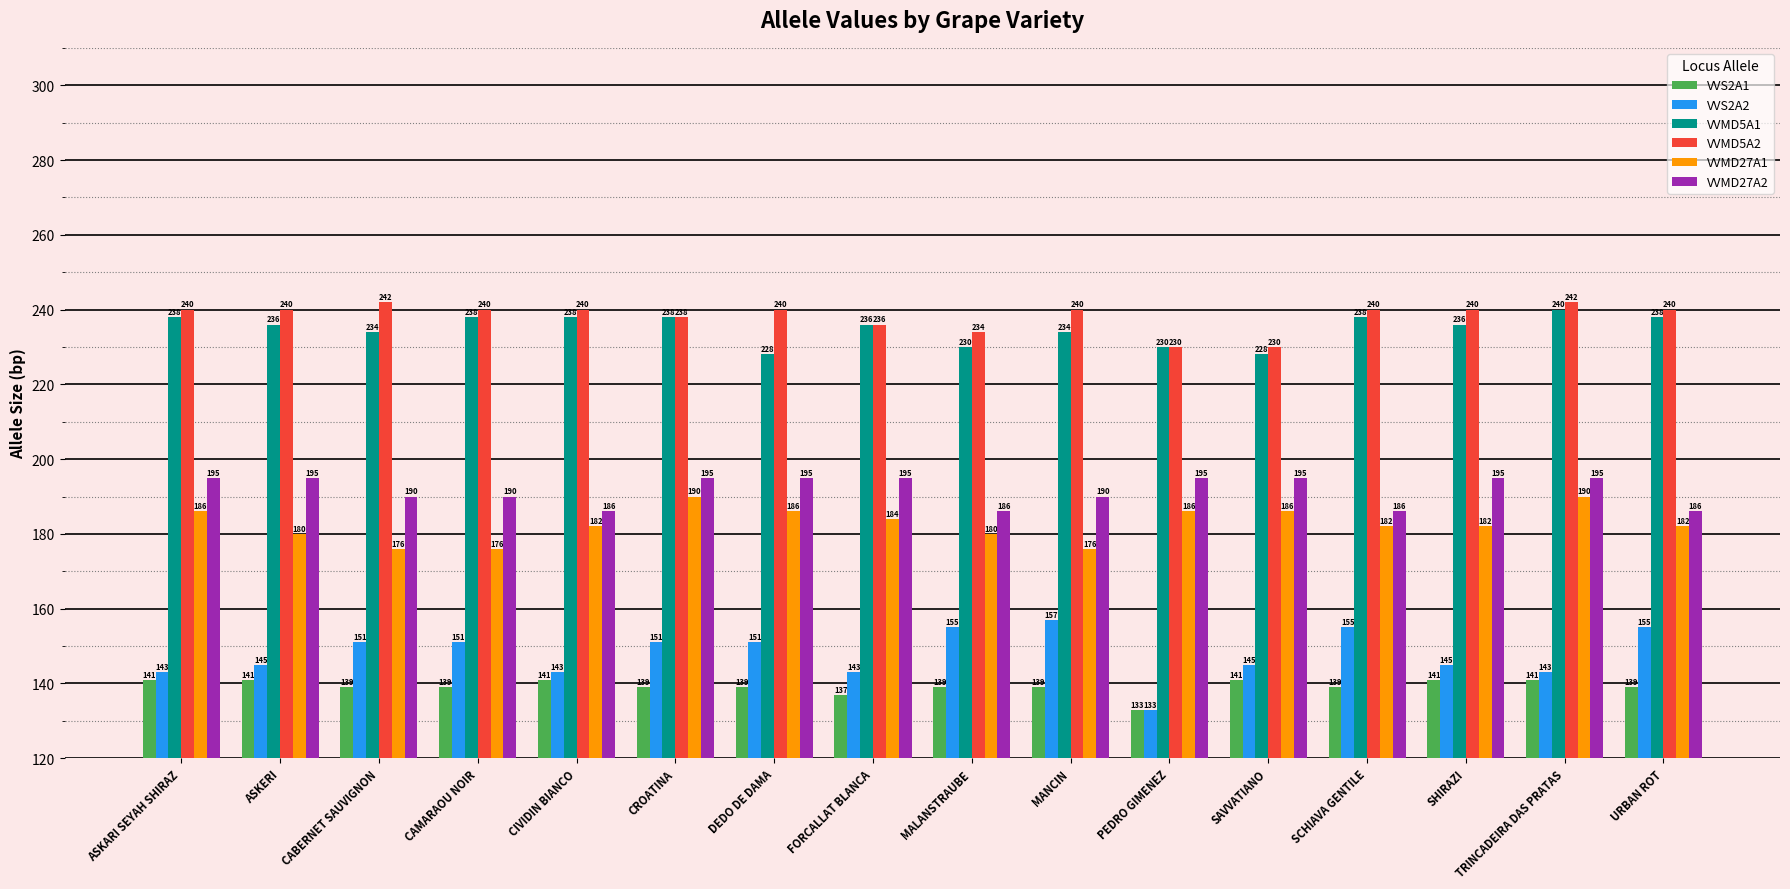

Reading left to right, list all the values displayed in this chart.

VVS2A1: 141	141	139	139	141	139	139	137	139	139	133	141	139	141	141	139
VVS2A2: 143	145	151	151	143	151	151	143	155	157	133	145	155	145	143	155
VVMD5A1: 238	236	234	238	238	238	228	236	230	234	230	228	238	236	240	238
VVMD5A2: 240	240	242	240	240	238	240	236	234	240	230	230	240	240	242	240
VVMD27A1: 186	180	176	176	182	190	186	184	180	176	186	186	182	182	190	182
VVMD27A2: 195	195	190	190	186	195	195	195	186	190	195	195	186	195	195	186